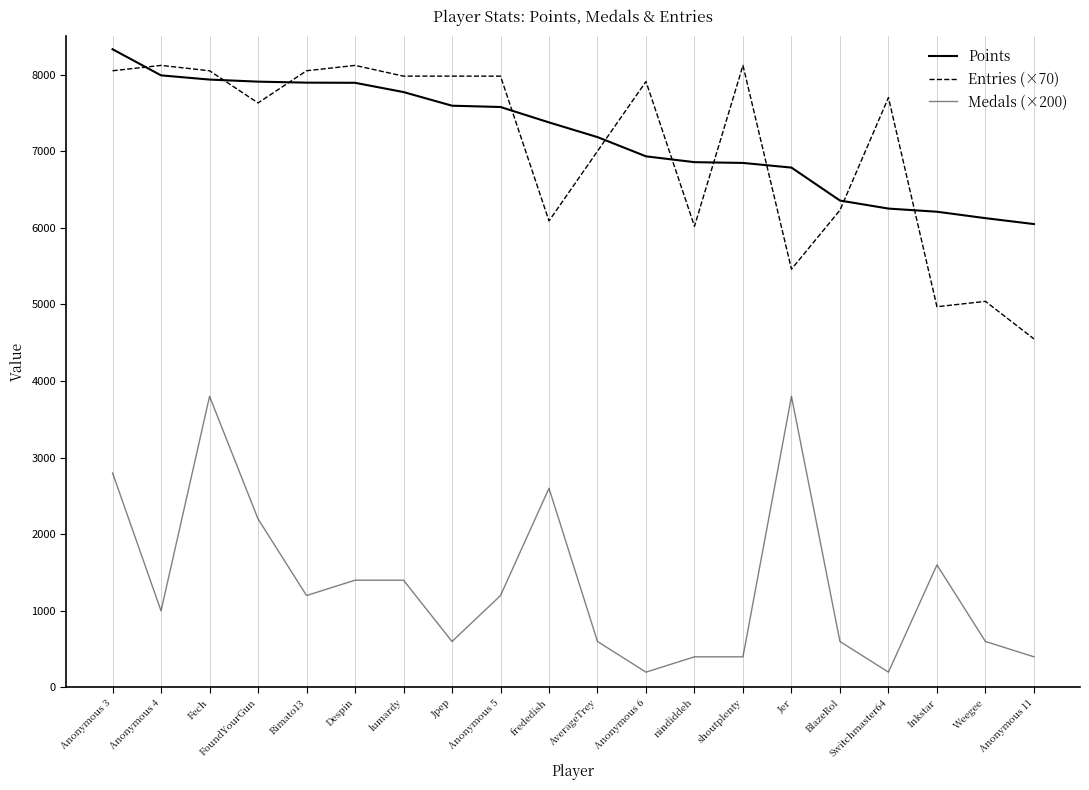

Which category has the highest value in the Points series?

Anonymous 3